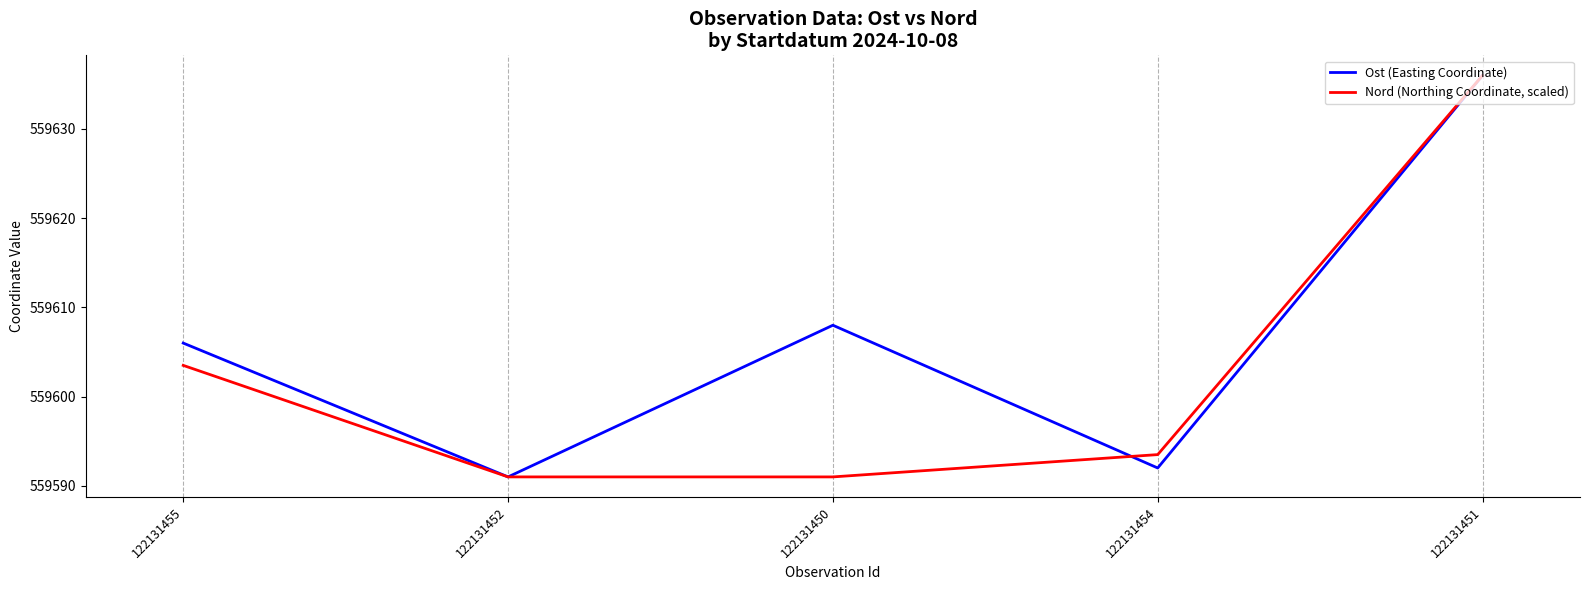

At which category does Ost (Easting Coordinate) reach its first local peak?

122131450